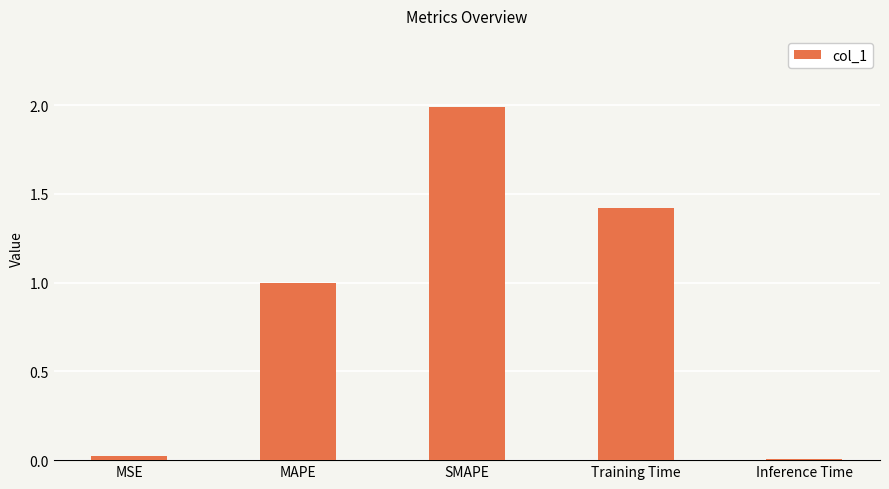

What position from the left is MSE?

1